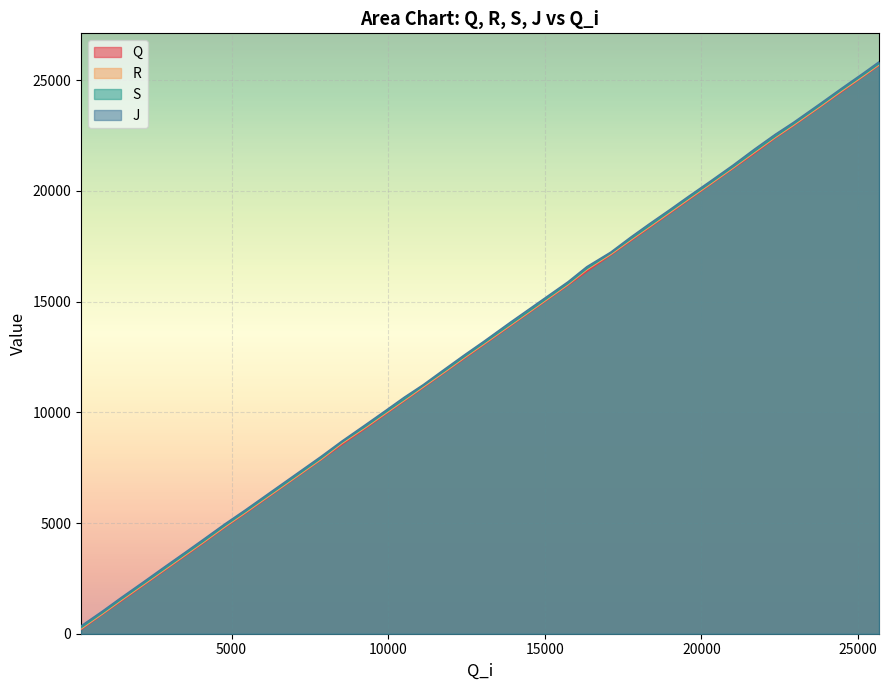

What is the maximum value shown in the chart?

25822